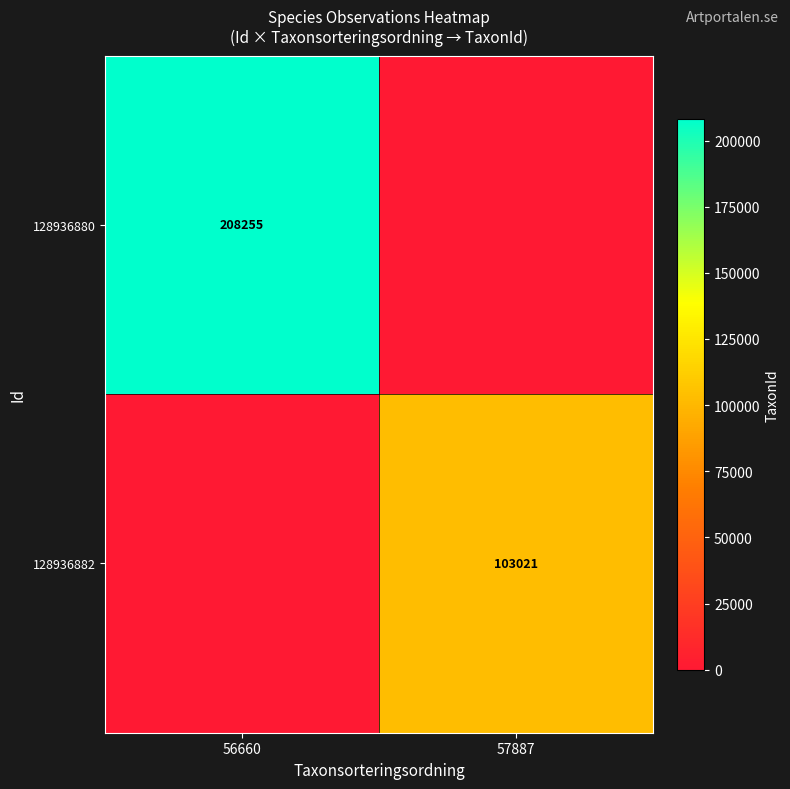

Is the value of 128936880 at 56660 greater than the value of 128936882 at 57887?

Yes